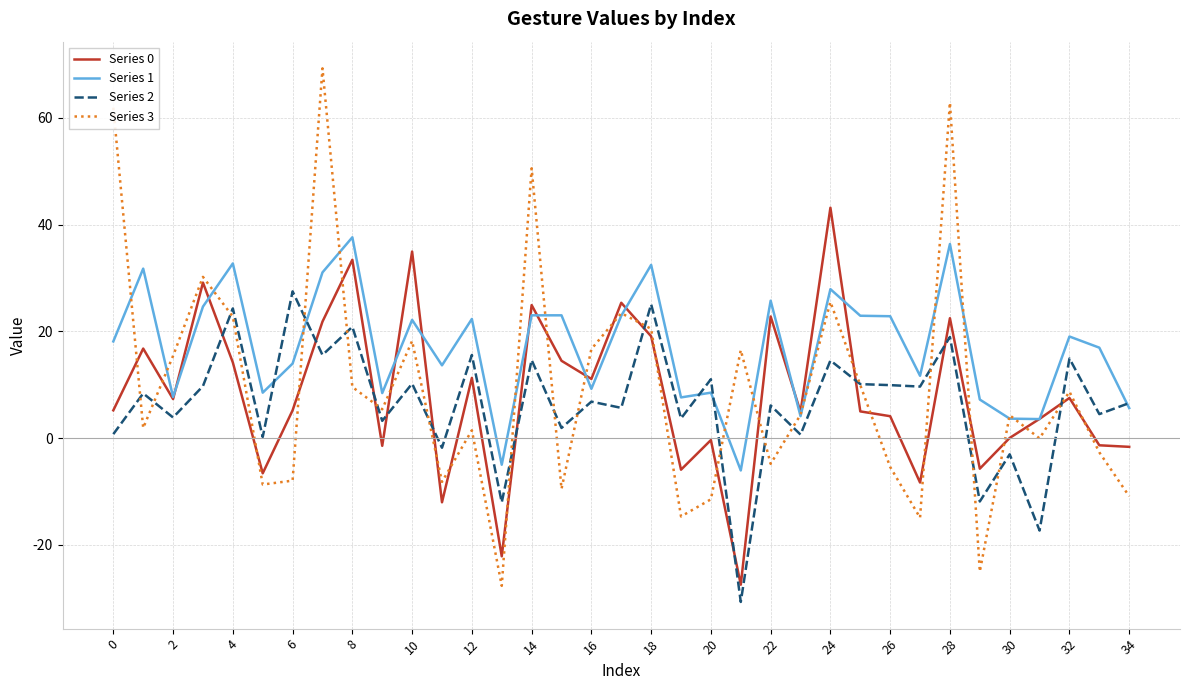

What is the minimum value for Series 0?

-27.5